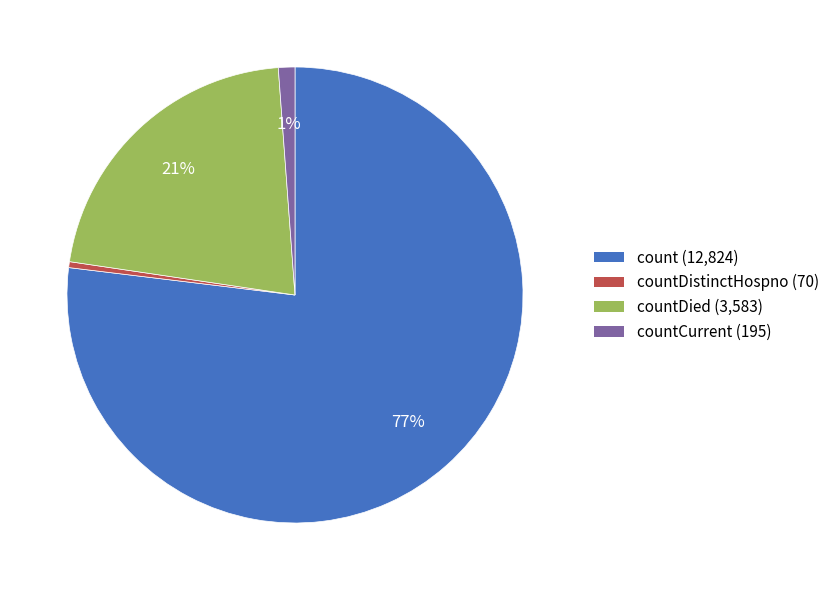

To the nearest percent, what percentage of the pie is countDied (3,583)?

21%